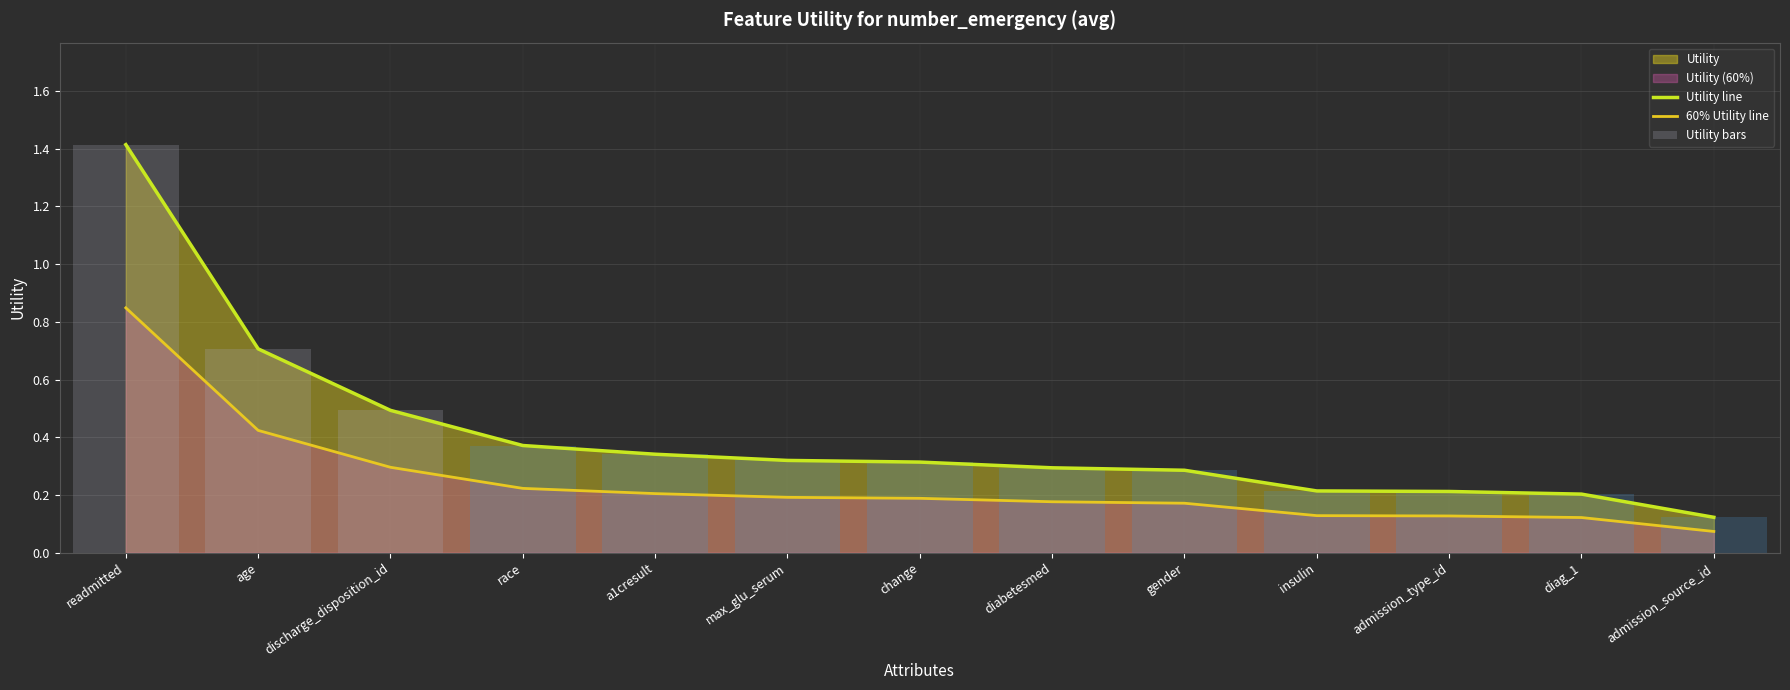

What is the difference between the Utility line values at diag_1 and a1cresult?

0.1